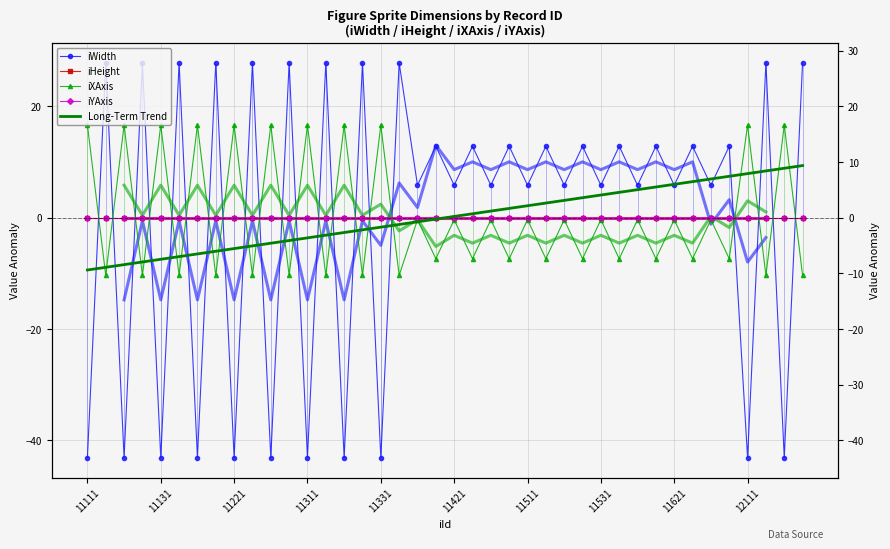

What are all the series names shown in the legend?

iWidth, iHeight, iXAxis, iYAxis, Long-Term Trend